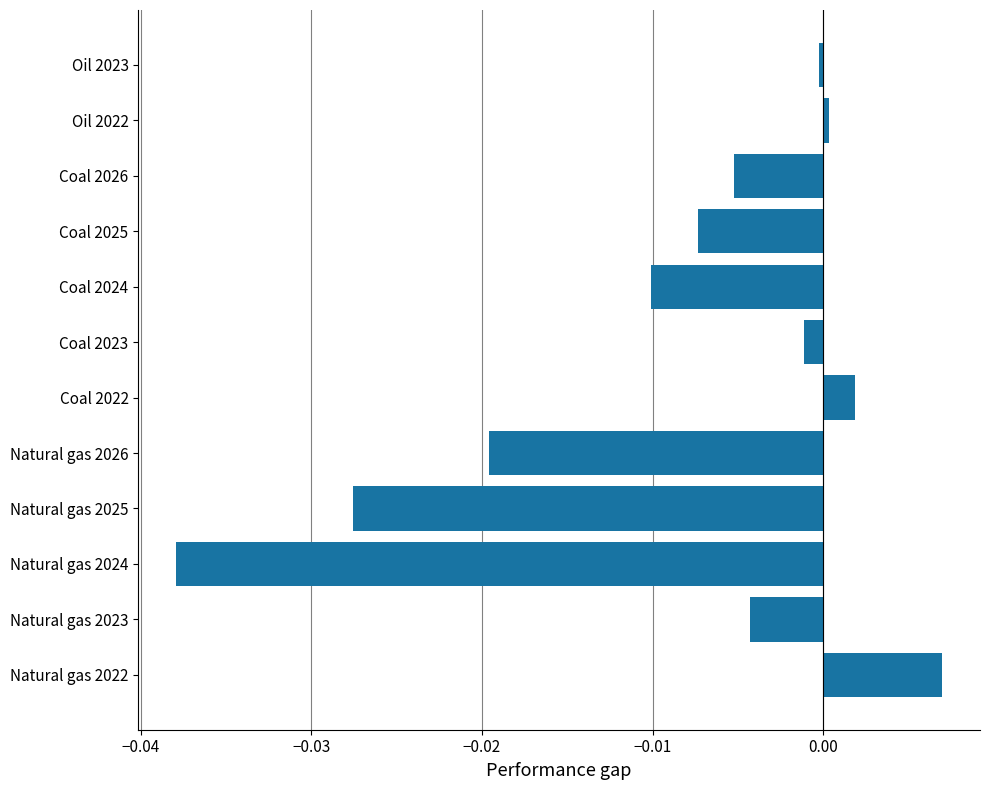

Which category has the highest value across all series?

Natural gas 2022